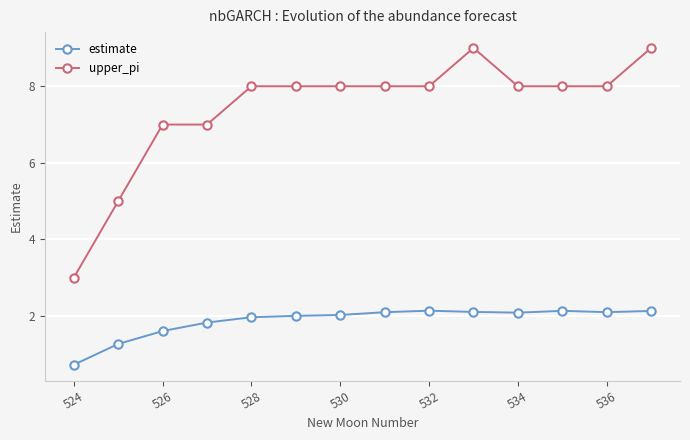

How many distinct data groups are displayed?

2